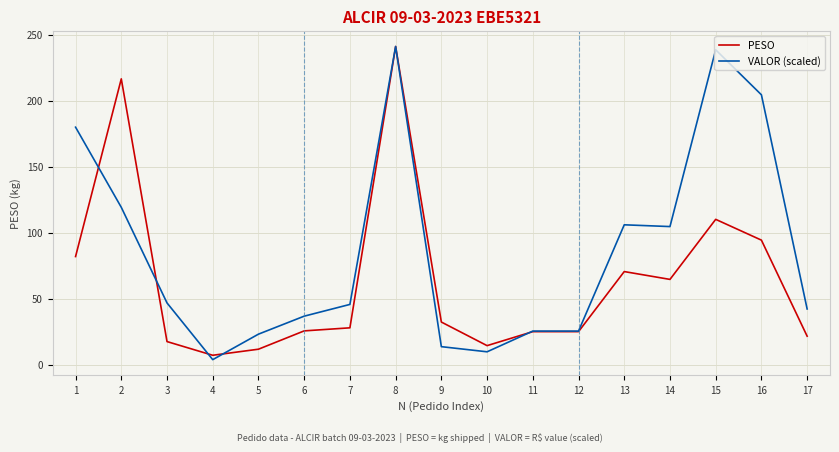

Count the number of data series in this chart.

2